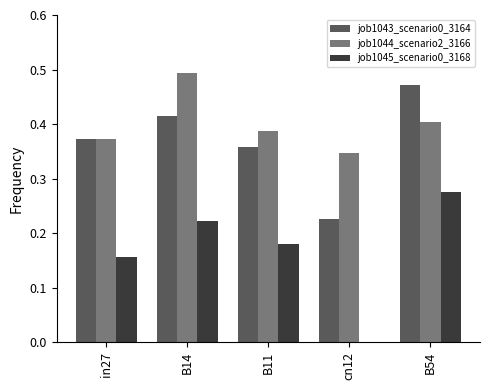

At which category does the chart reach its peak across all series?

B14